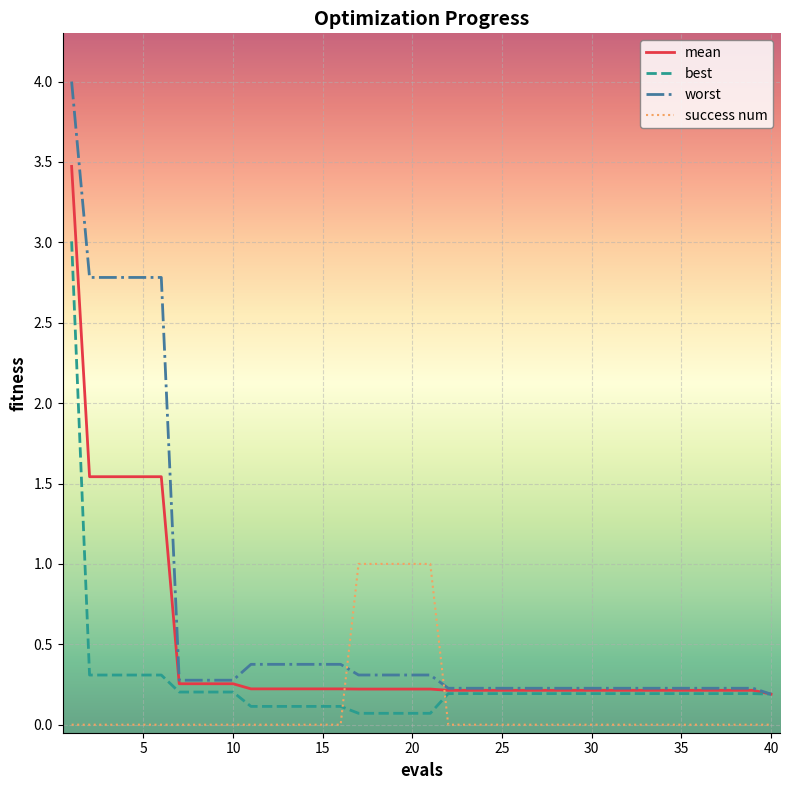

Which series has the largest range (max minus min)?

worst